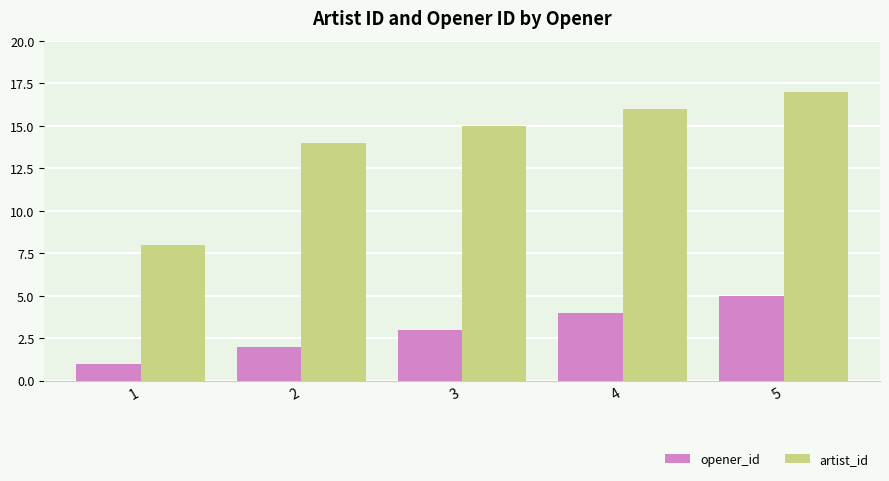

What is the sum of all opener_id values?

15